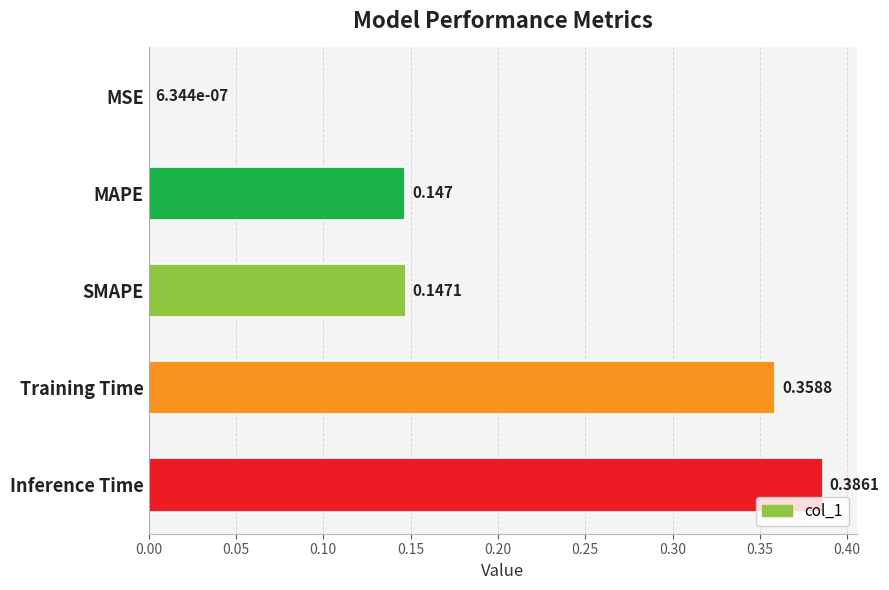

Where is the data nearest to the value 0?

MSE